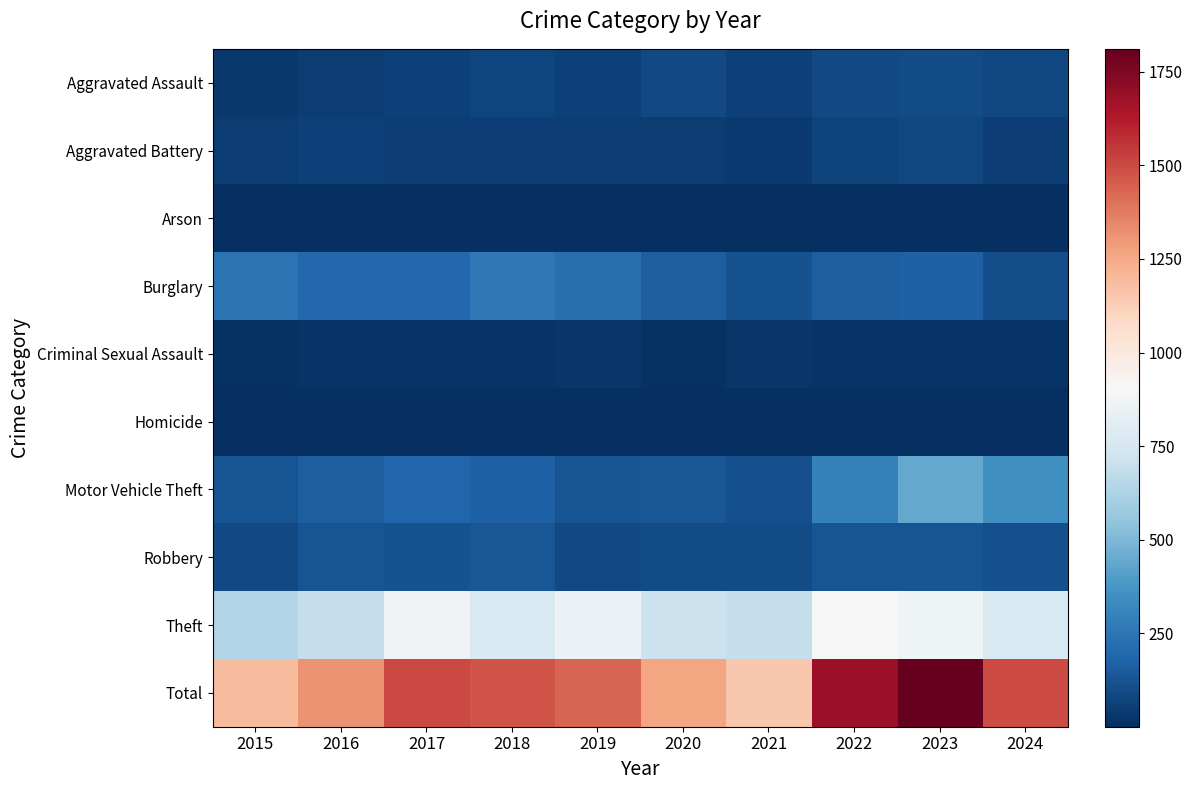

Which series changed the most between 2020 and 2022?

Total